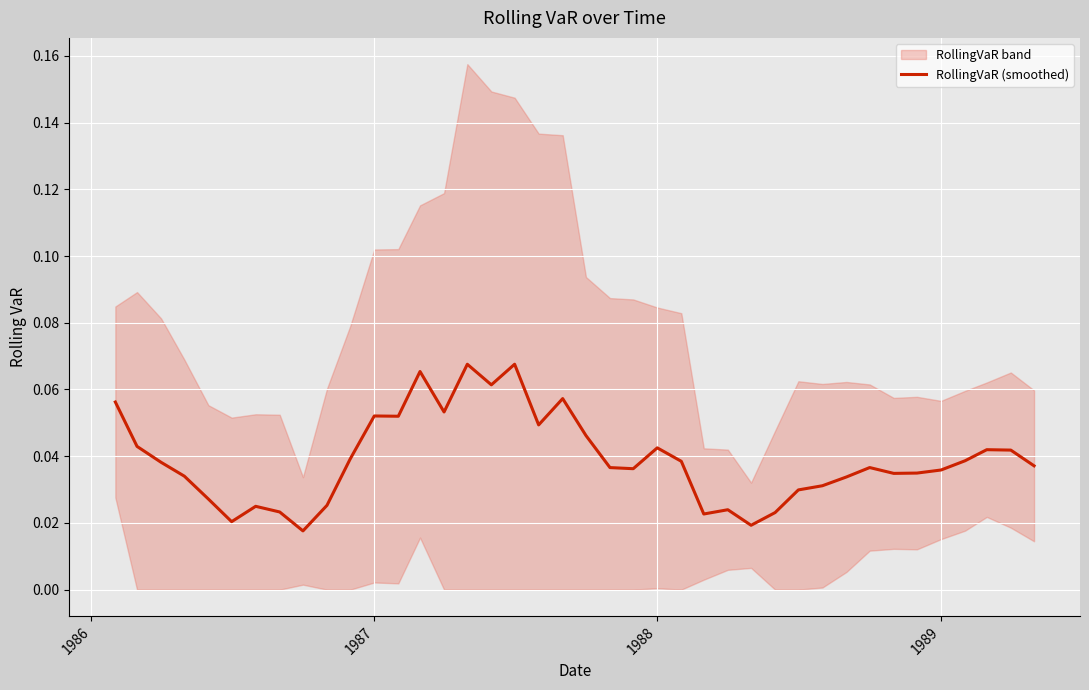

Reading left to right, list all the values displayed in this chart.

0.1	0.0	0.0	0.0	0.0	0.0	0.0	0.0	0.0	0.0	0.0	0.1	0.1	0.1	0.1	0.1	0.1	0.1	0.0	0.1	0.0	0.0	0.0	0.0	0.0	0.0	0.0	0.0	0.0	0.0	0.0	0.0	0.0	0.0	0.0	0.0	0.0	0.0	0.0	0.0